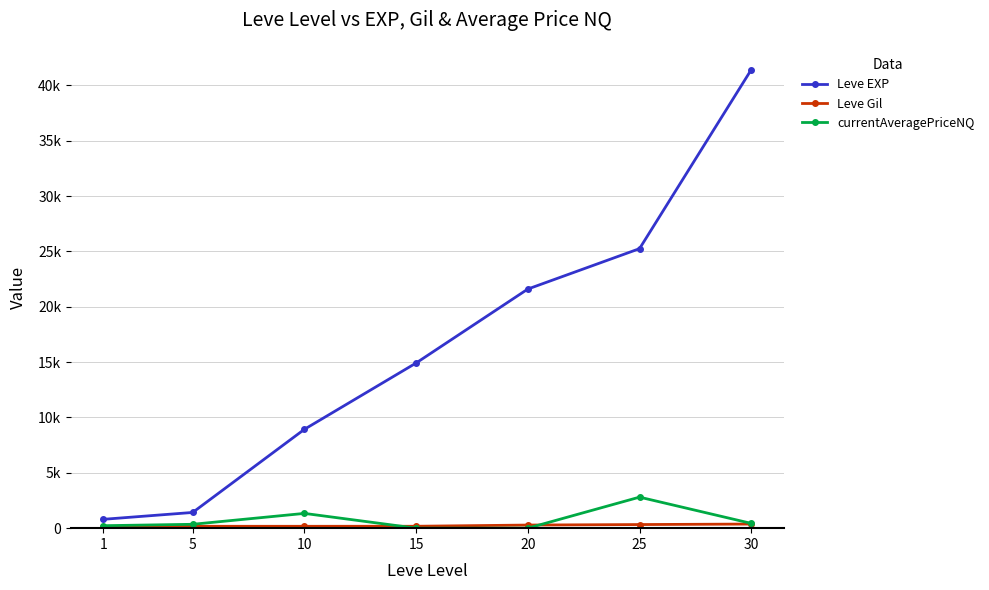

Where does the Leve EXP series first go above 14920?

20